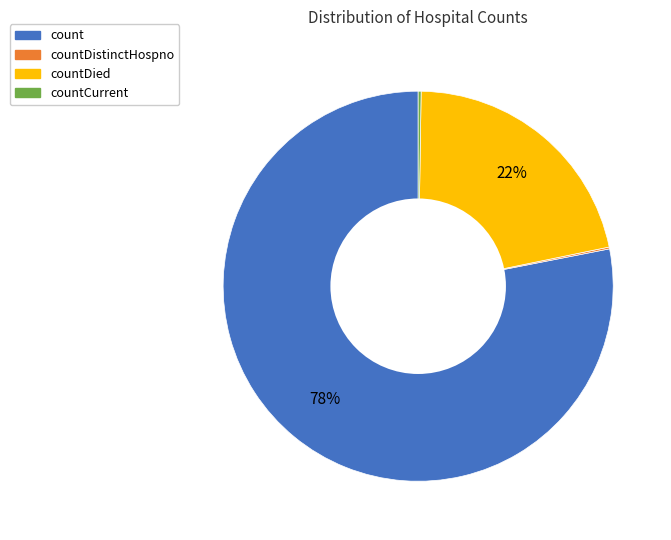

True or false: count accounts for 78% of the total.

True